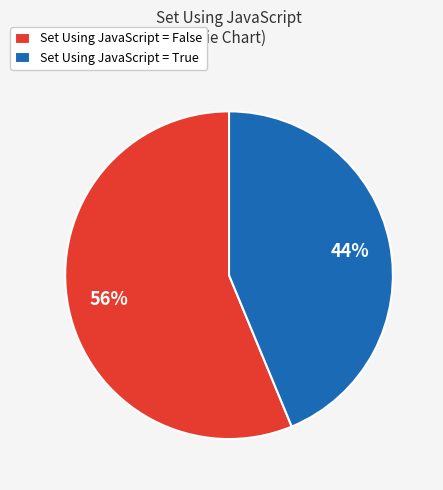

To the nearest percent, what is the average slice percentage?

50%